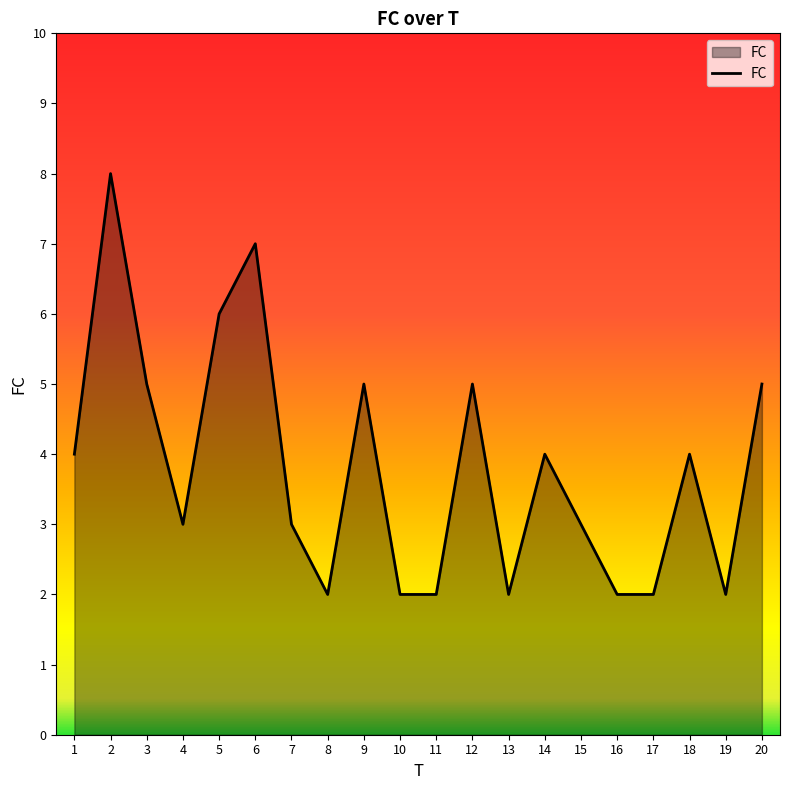

The chart shows a value of 7 at 20. True or false?

False